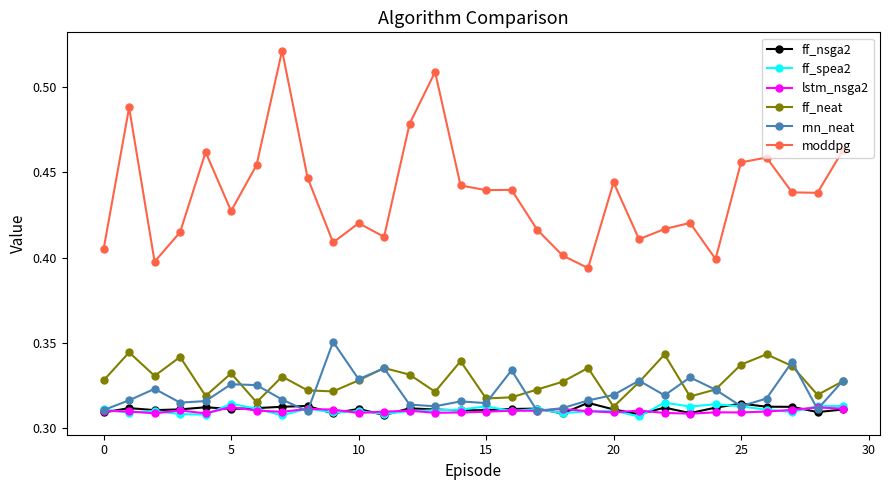

At how many categories does at least one series exceed 0?

30